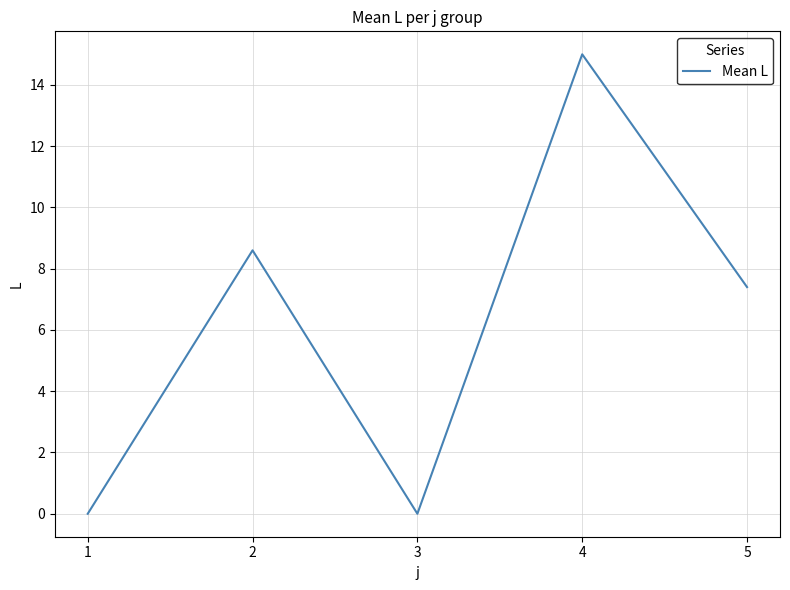

What is the change in value from 3 to 5?

+7.4